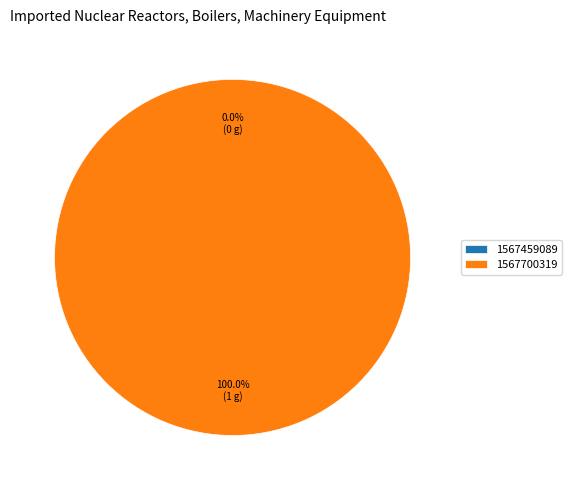

To the nearest percent, what is the difference between the 1567459089 and 1567700319 slice percentages?

100%